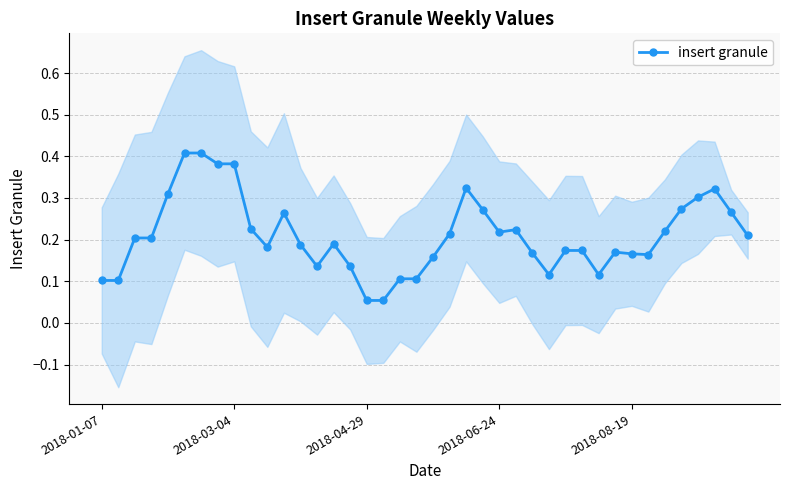

True or false: insert granule has more than 2 interior local peaks.

True